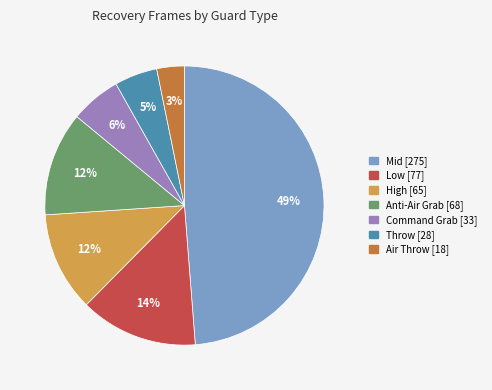

To the nearest percent, what is the average slice percentage?

14%